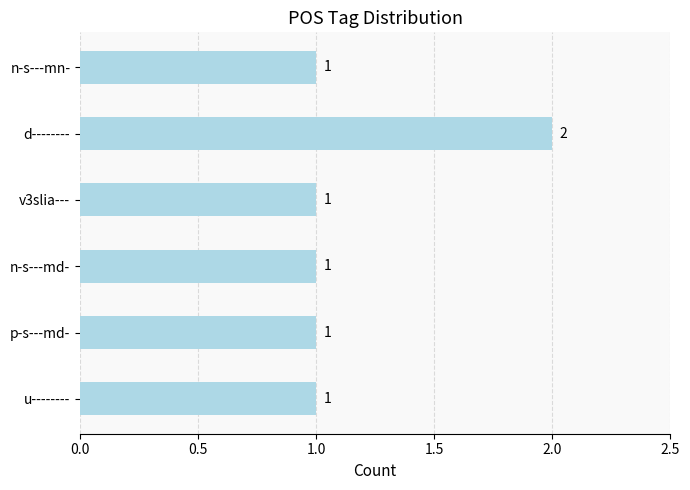

What is the sum of all values?

7